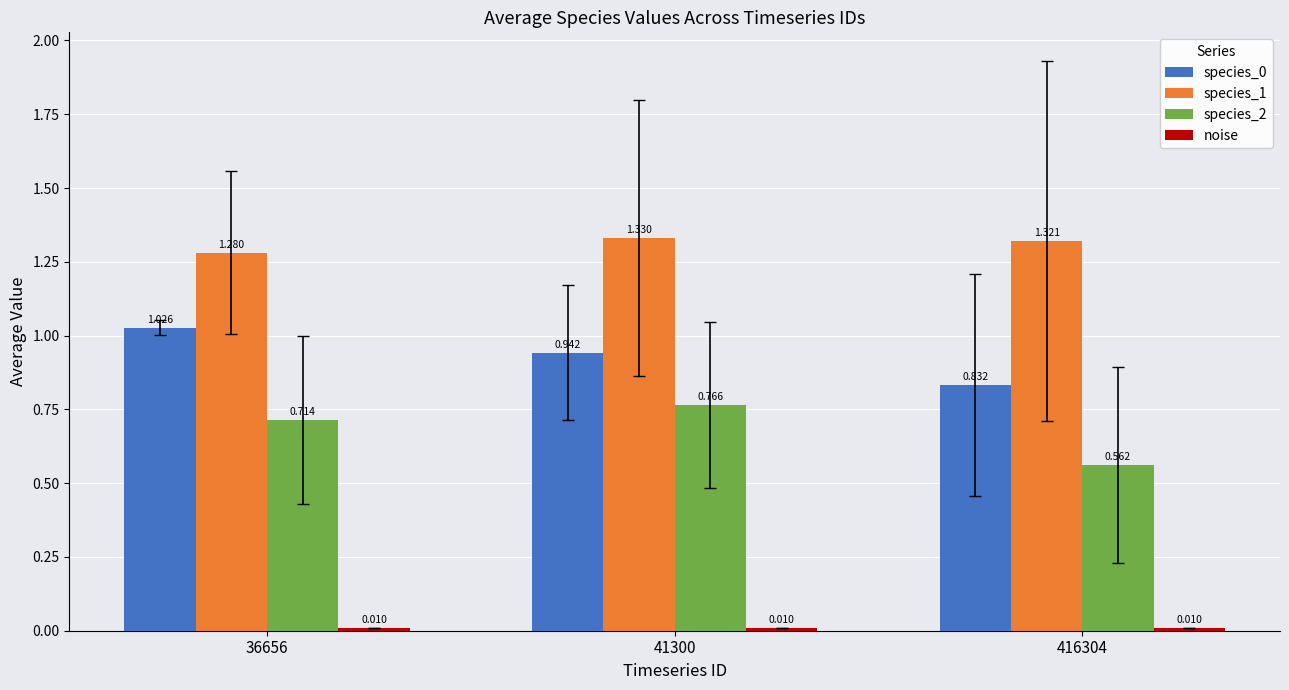

How many groups of bars are there?

3